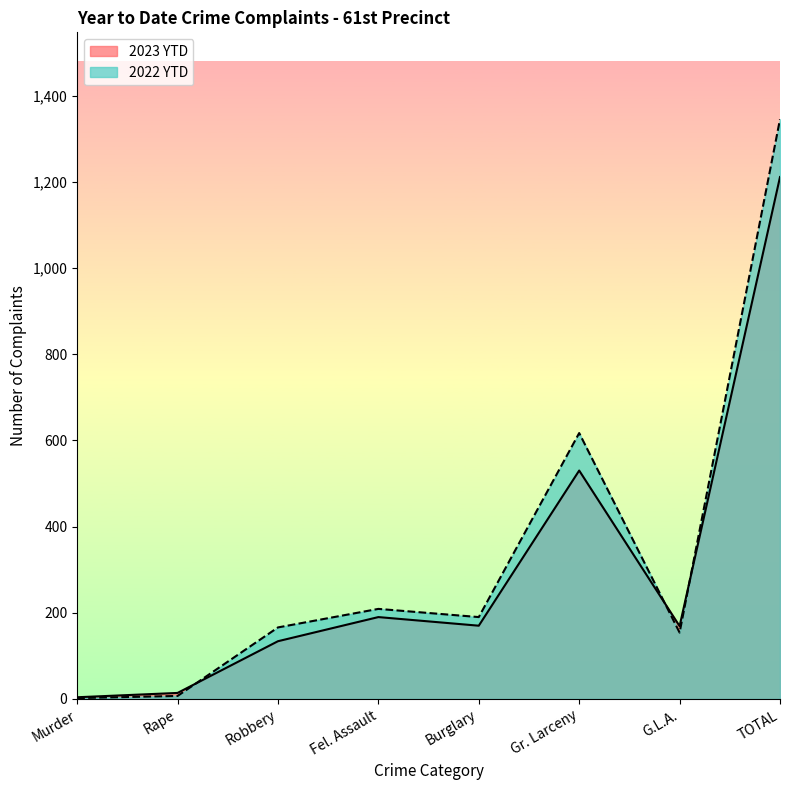

Which category has the lowest value in the 2022 YTD series?

Murder